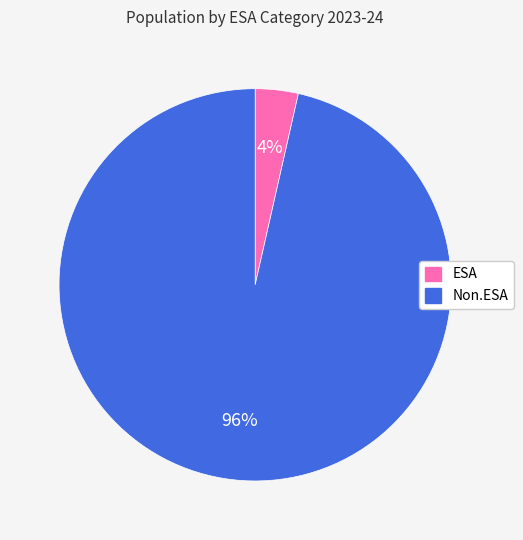

Which category has the biggest portion of the pie?

Non.ESA